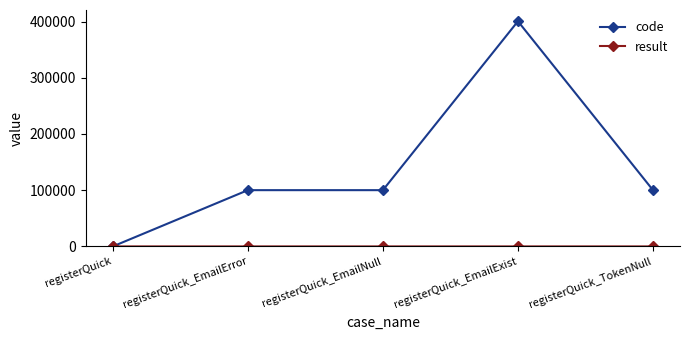

What is the label of the 1st point from the left?

registerQuick